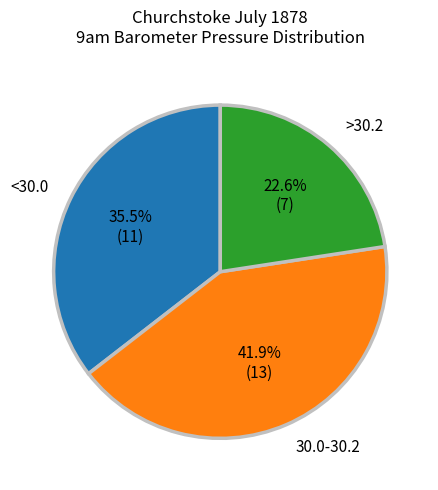

What is the total percentage of <30.0 and 30.0-30.2?

77.4%